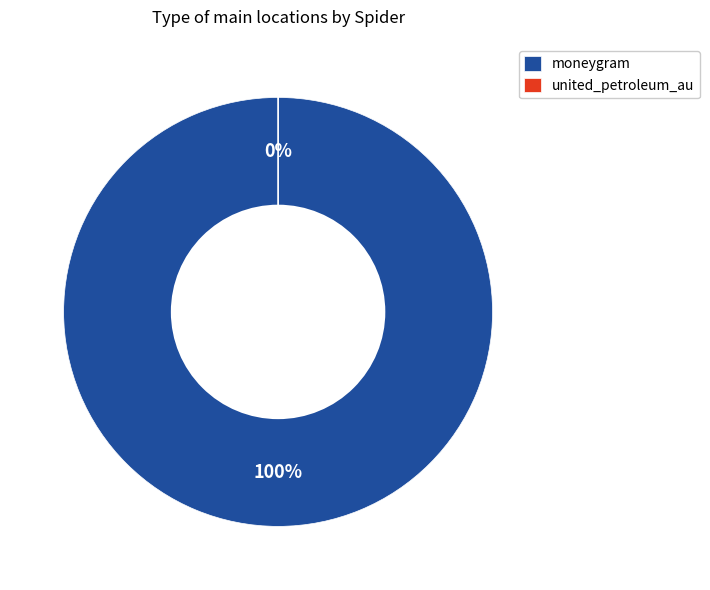

Which slice is the largest?

moneygram